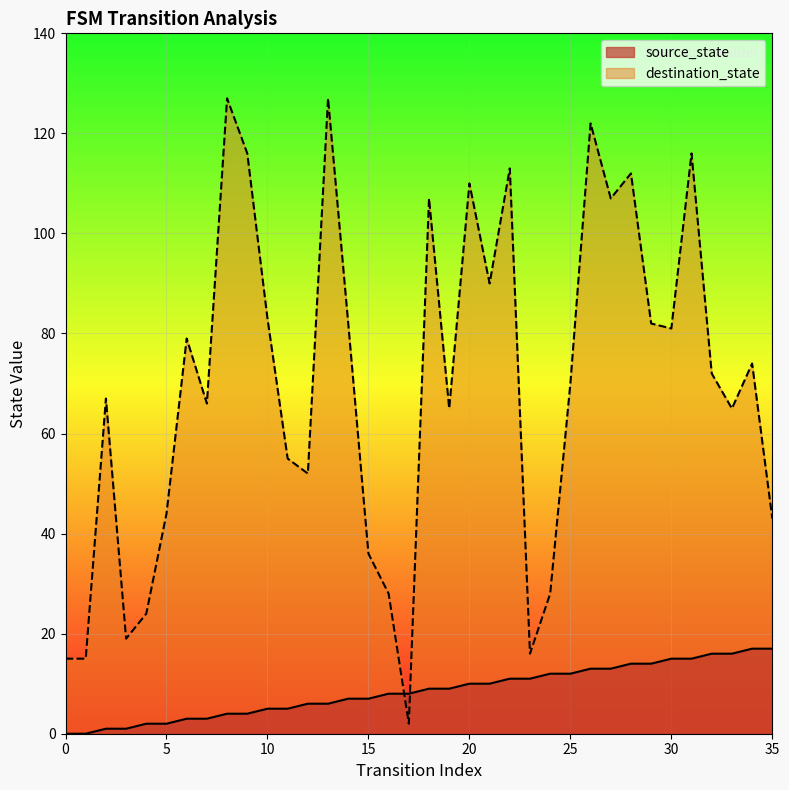

Reading left to right, list all the values displayed in this chart.

source_state: 0=0	1=0	2=1	3=1	4=2	5=2	6=3	7=3	8=4	9=4	10=5	11=5	12=6	13=6	14=7	15=7	16=8	17=8	18=9	19=9	20=10	21=10	22=11	23=11	24=12	25=12	26=13	27=13	28=14	29=14	30=15	31=15	32=16	33=16	34=17	35=17
destination_state: 0=15	1=15	2=67	3=19	4=24	5=44	6=79	7=66	8=127	9=116	10=83	11=55	12=52	13=127	14=82	15=36	16=28	17=2	18=107	19=65	20=110	21=90	22=113	23=16	24=28	25=70	26=122	27=107	28=112	29=82	30=81	31=116	32=72	33=65	34=74	35=43